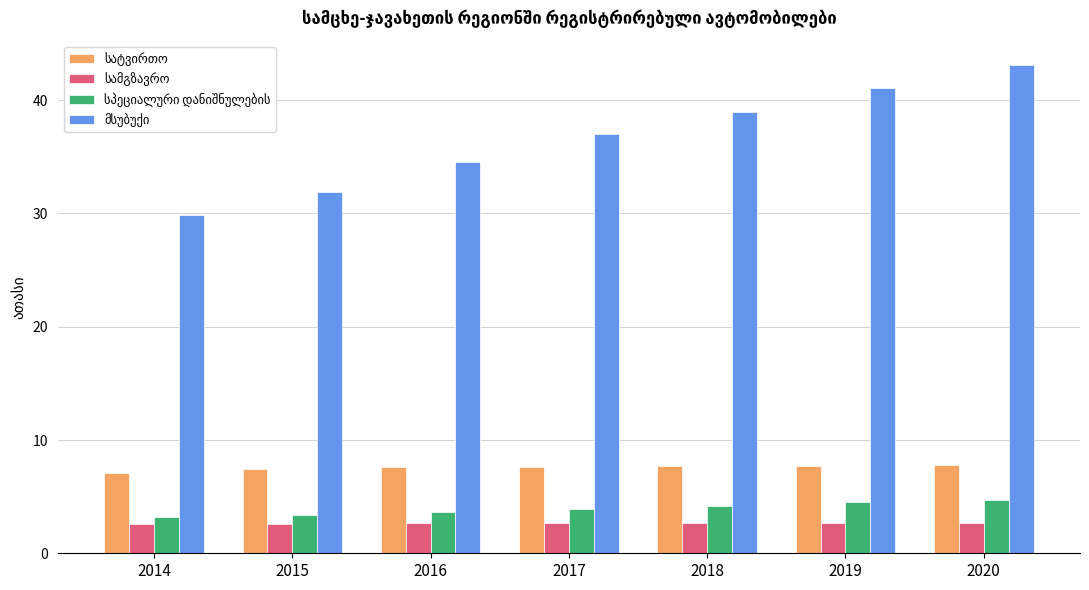

What is the spread (max minus min) of values at 2015?

29.3